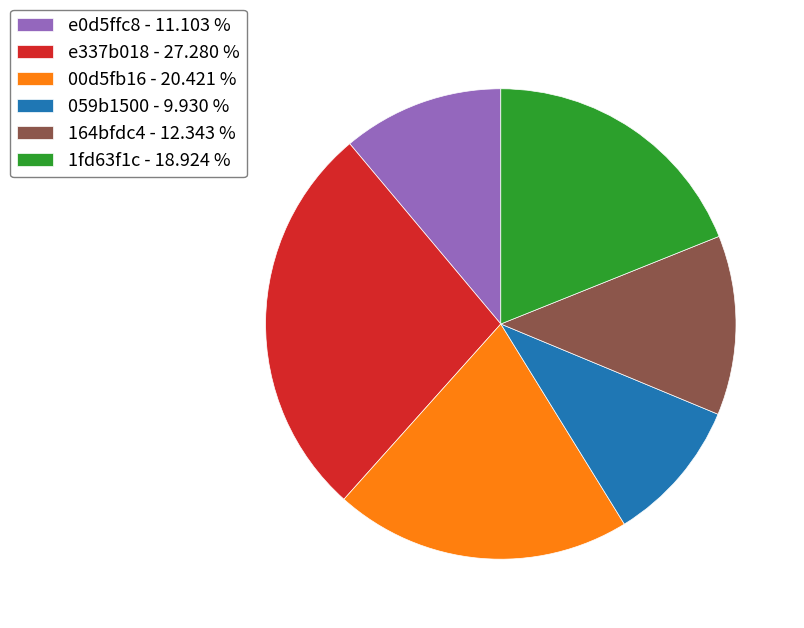

Is the sum of 00d5fb16 - 20.421 % and e337b018 - 27.280 % greater than half?

No